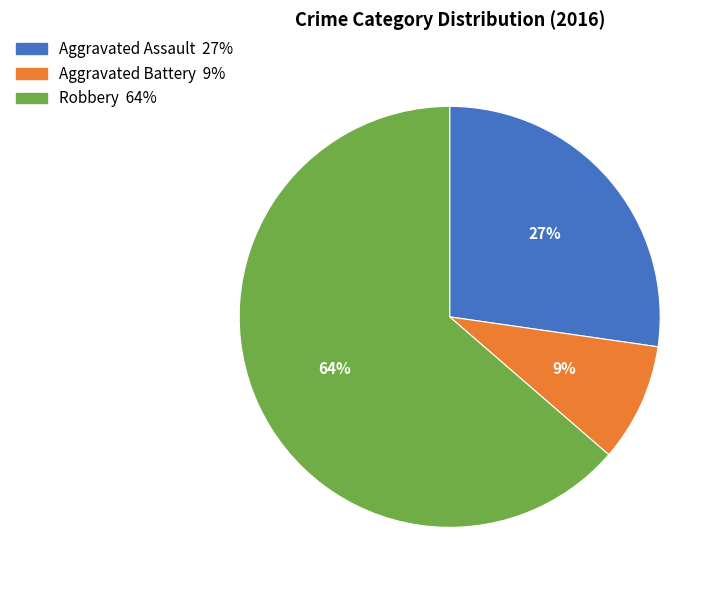

Which slice is the smallest?

Aggravated Battery